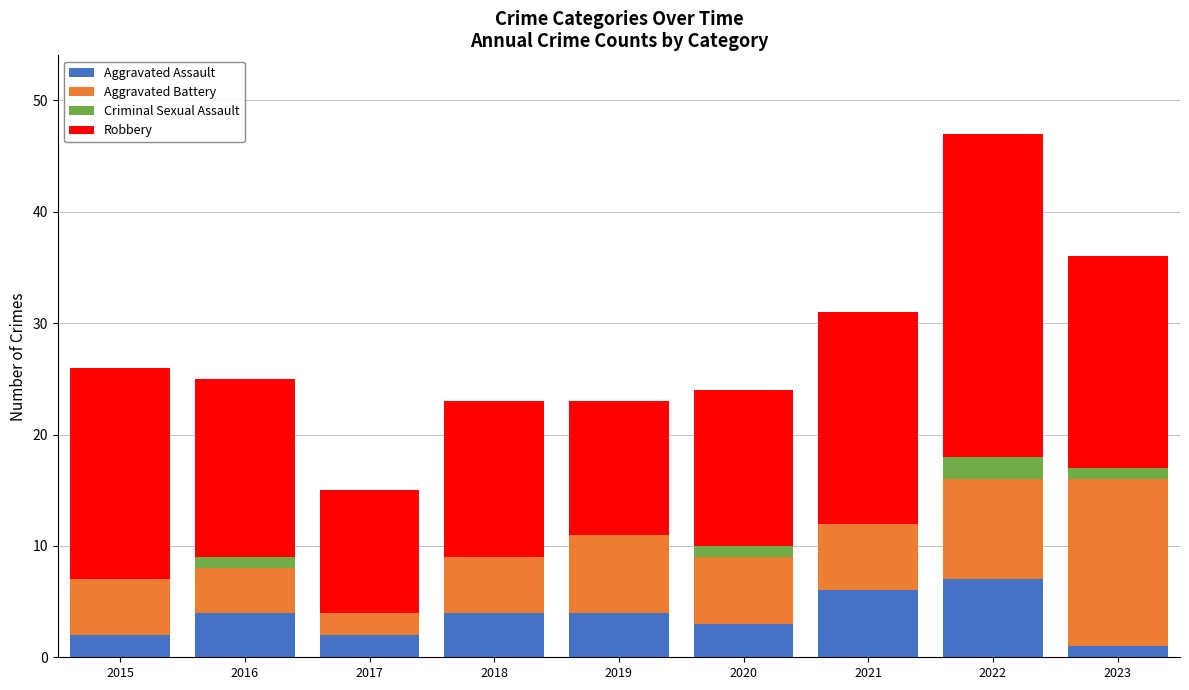

At which category is the sum across all series the highest?

2022